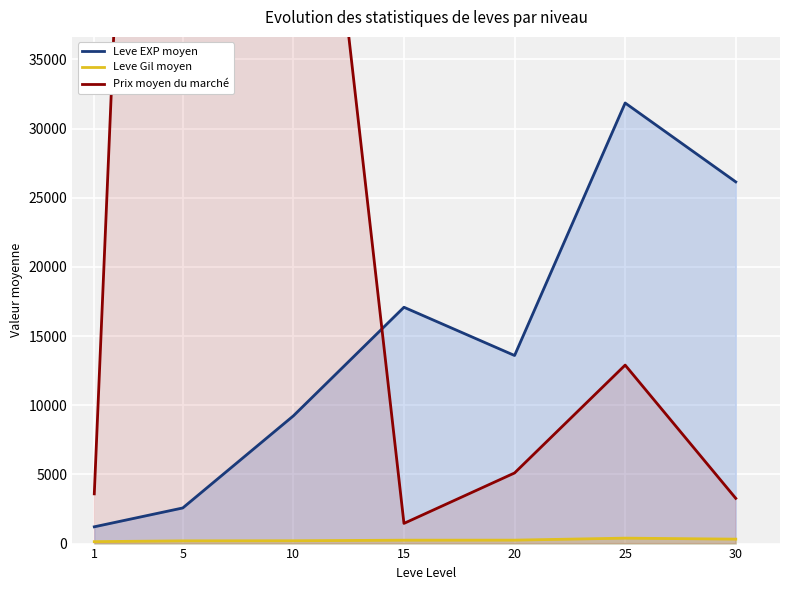

What is the average value of the Prix moyen du marché series?

36111